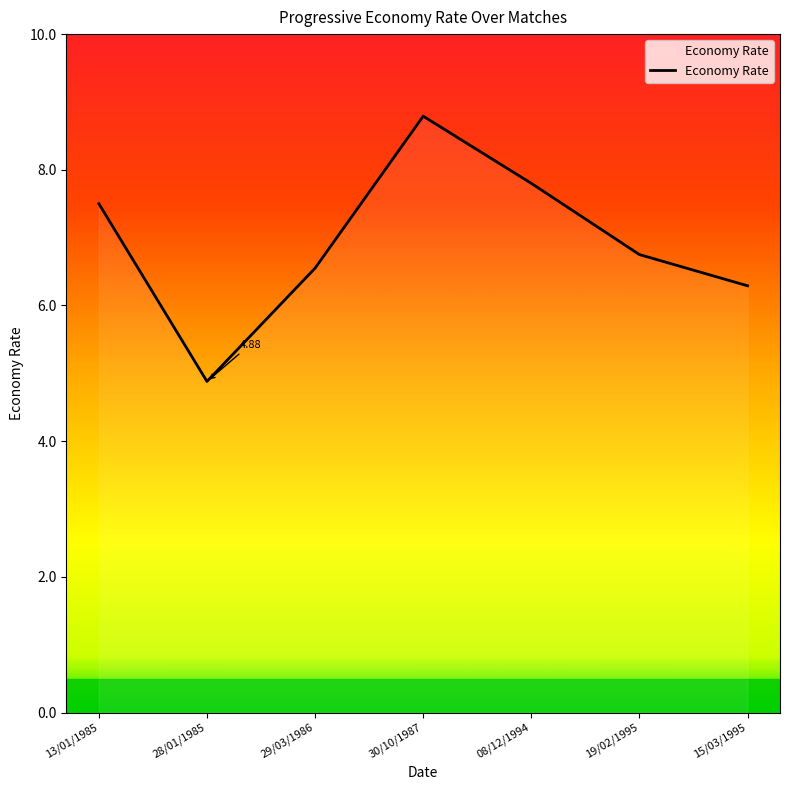

List the labels in order of value, largest first.

30/10/1987, 08/12/1994, 13/01/1985, 19/02/1995, 29/03/1986, 15/03/1995, 28/01/1985